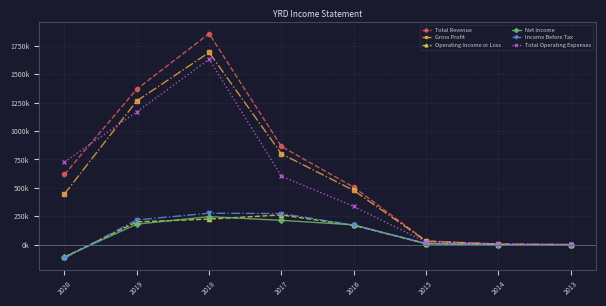

True or false: Income Before Tax and Total Operating Expenses cross at least once.

False